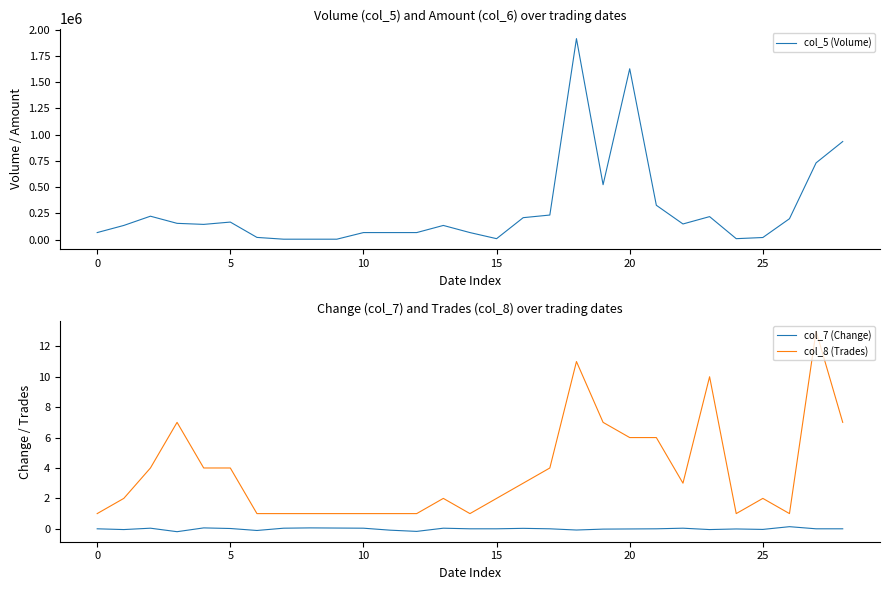

What is the smallest value displayed?

-0.2